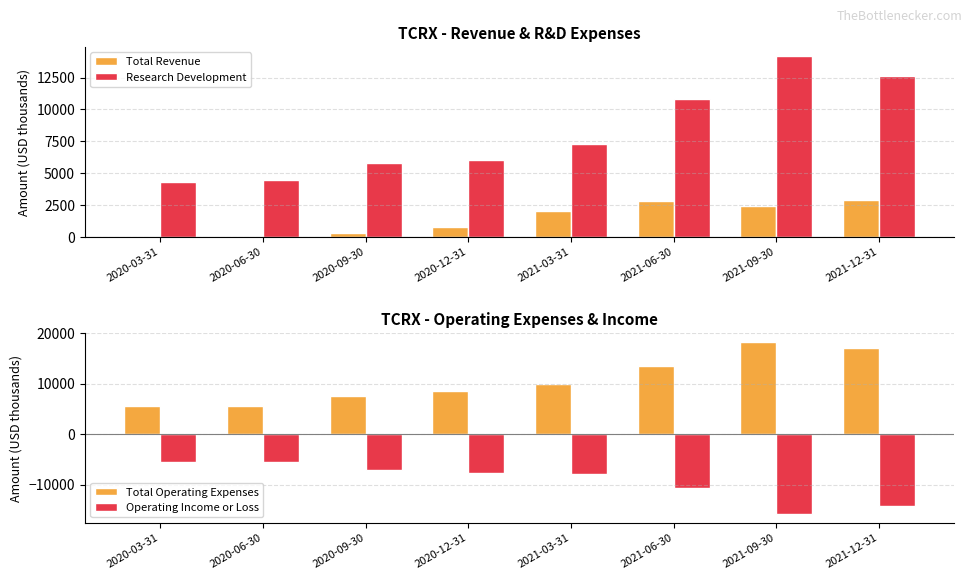

At which category does the chart reach its minimum across all series?

2021-09-30